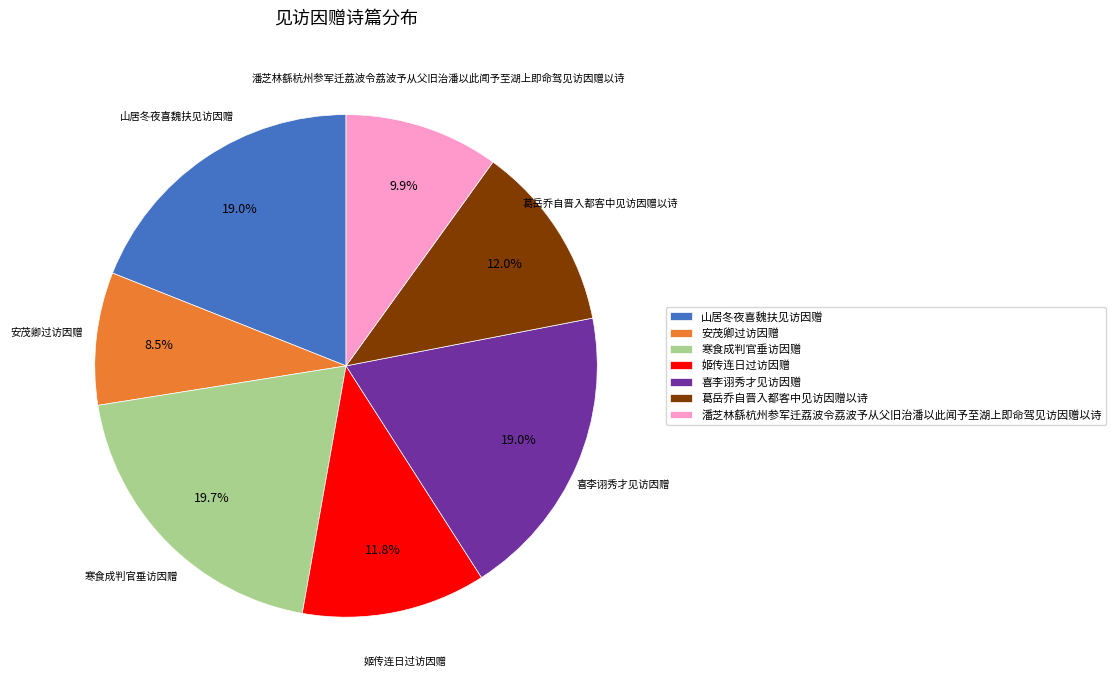

How many slices are in this pie chart?

7